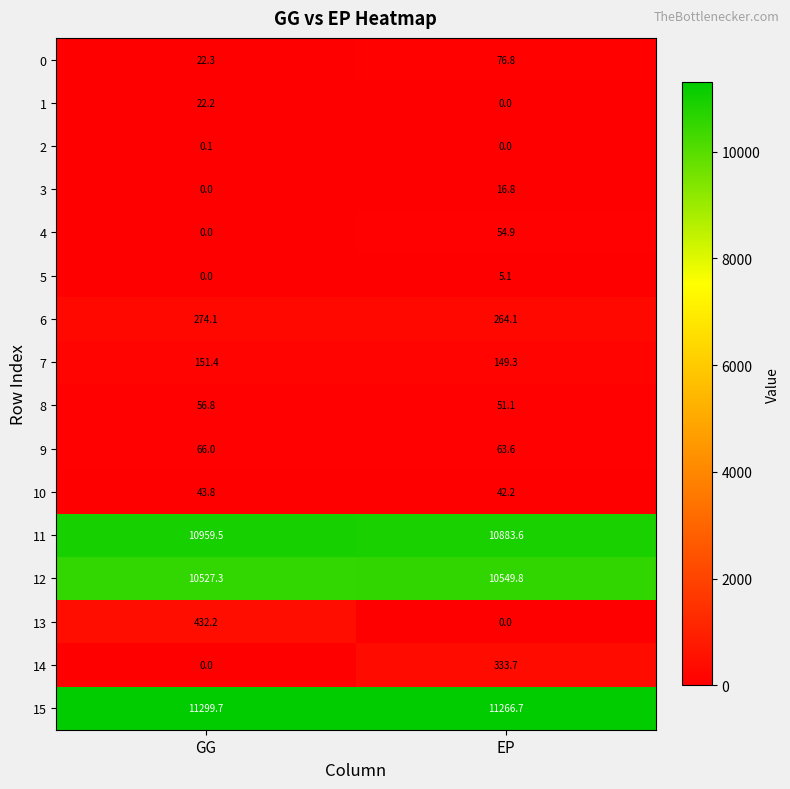

At which label is 3 closest to 8?

GG